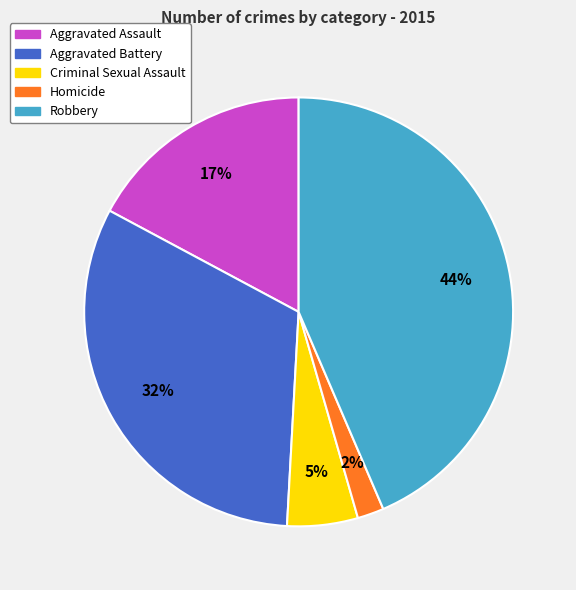

Is the sum of Aggravated Assault and Aggravated Battery greater than half?

No